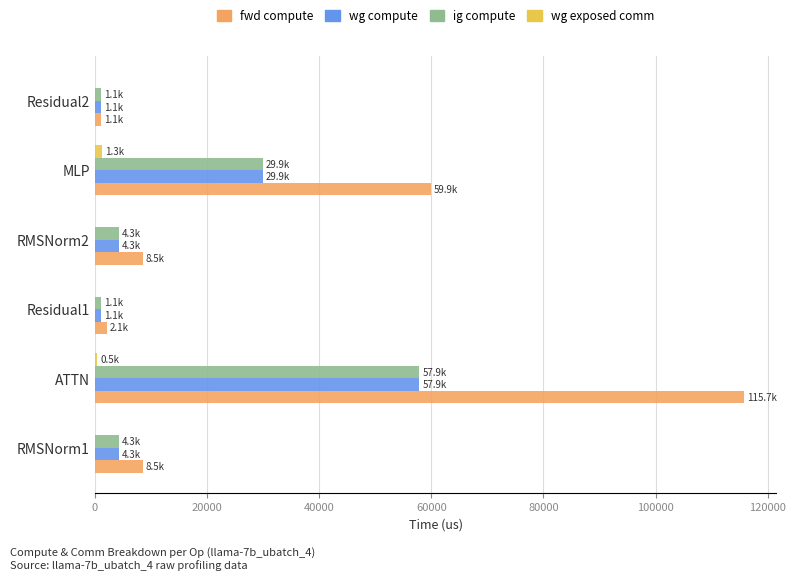

How many data points does each series have?

6